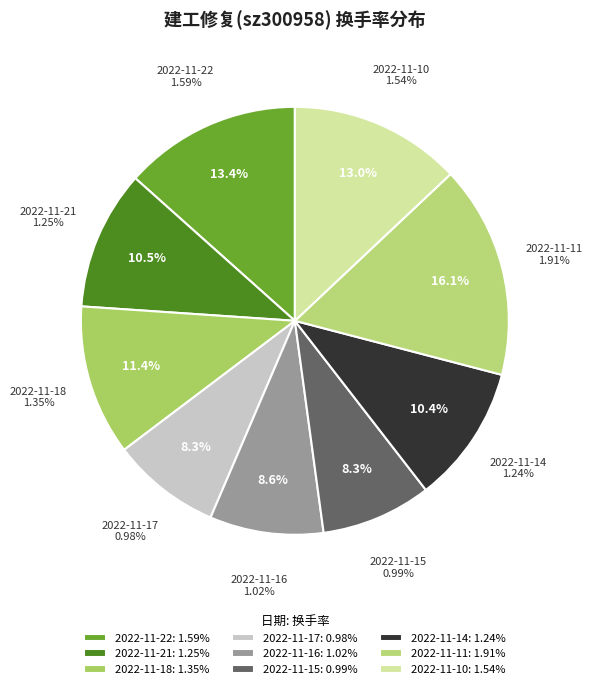

To the nearest percent, what is the difference between the 2022-11-15 and 2022-11-10 slice percentages?

5%